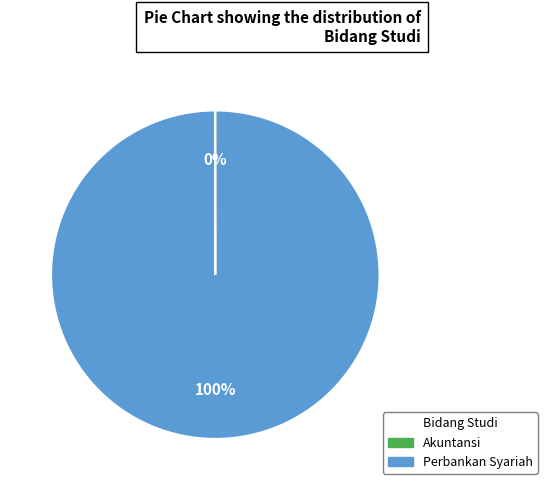

To the nearest percent, what is the average slice percentage?

50%